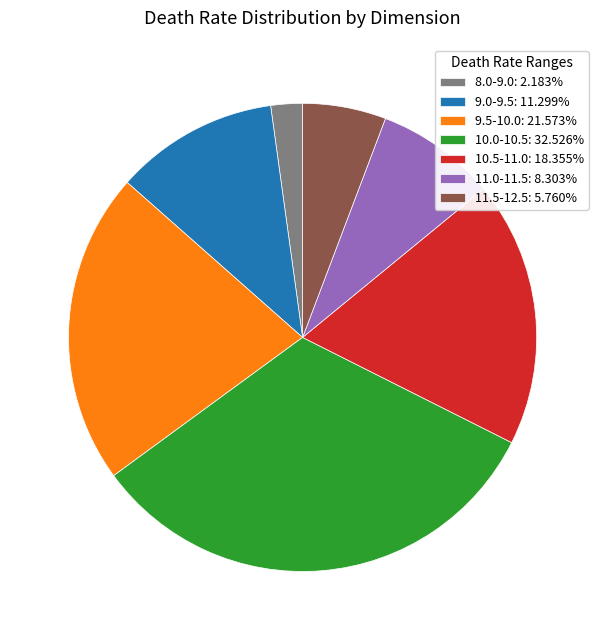

Is there any slice that represents more than half of the pie?

No